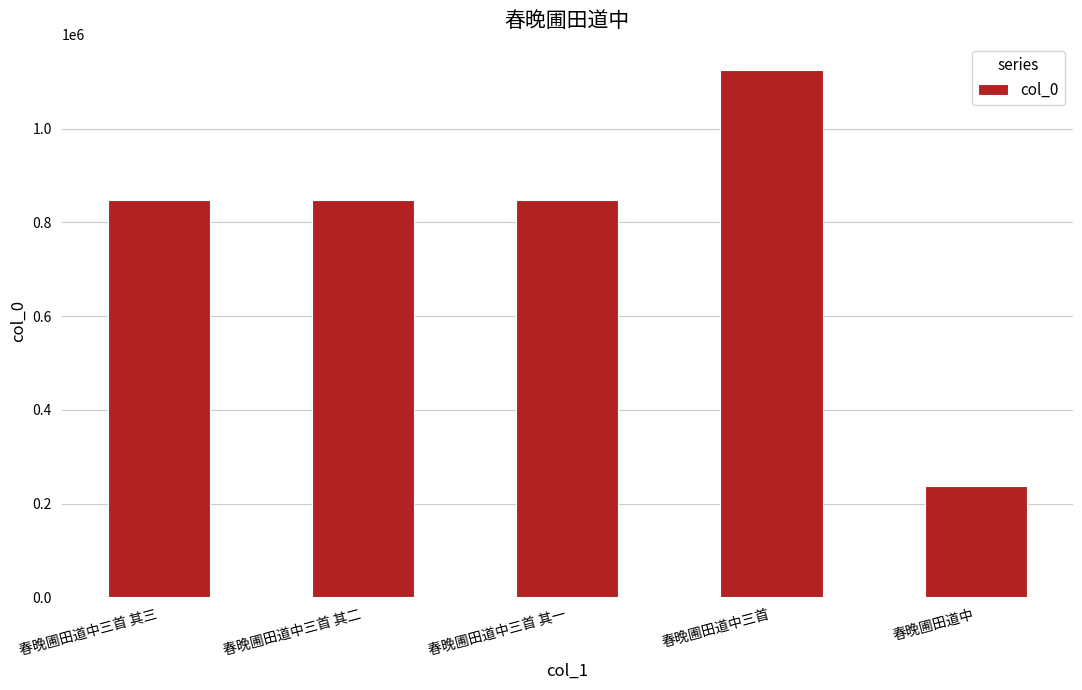

Approximately how many times larger is the value at 春晚圃田道中三首 其二 compared to 春晚圃田道中三首 其三?

1.0